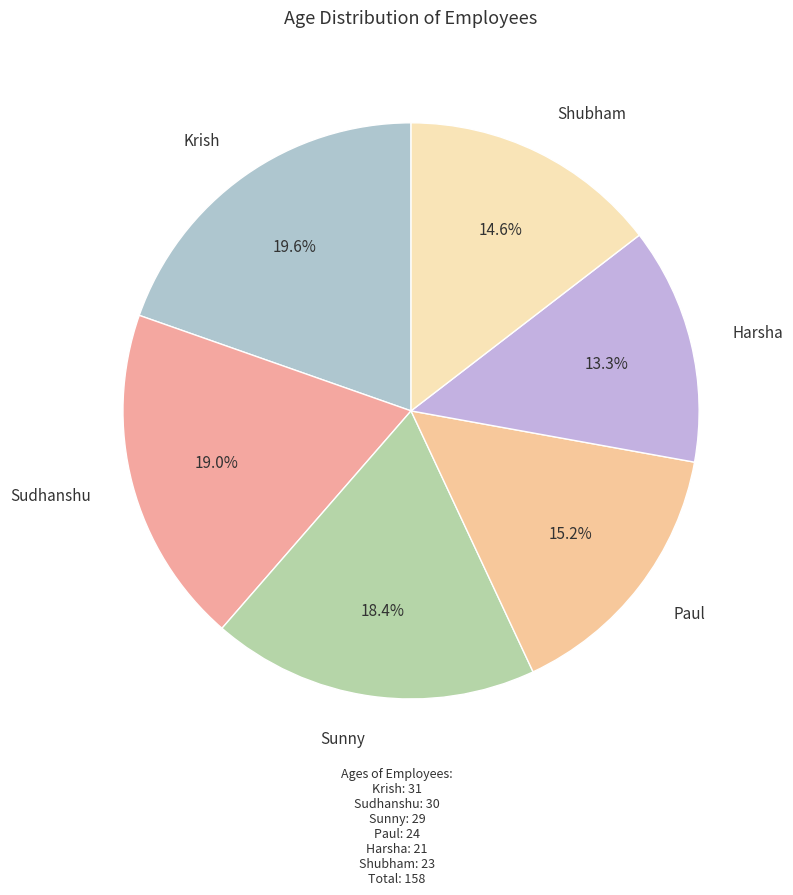

How many segments does this pie chart have?

6